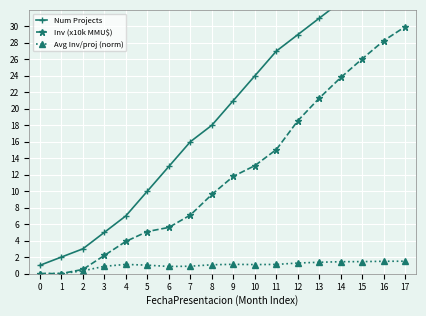

How many values in the Inv (x10k MMU$) series exceed 11?

9